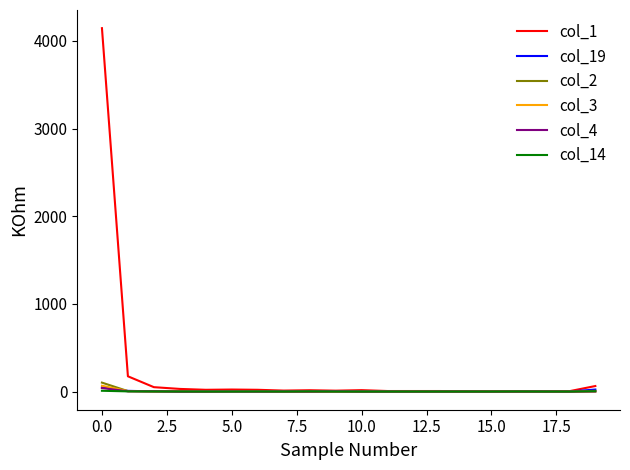

What is the maximum value shown in the chart?

4145